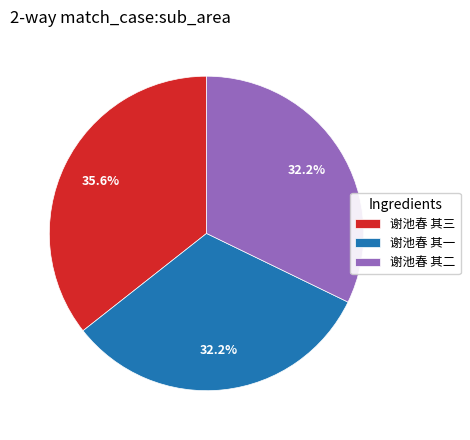

How many segments does this pie chart have?

3